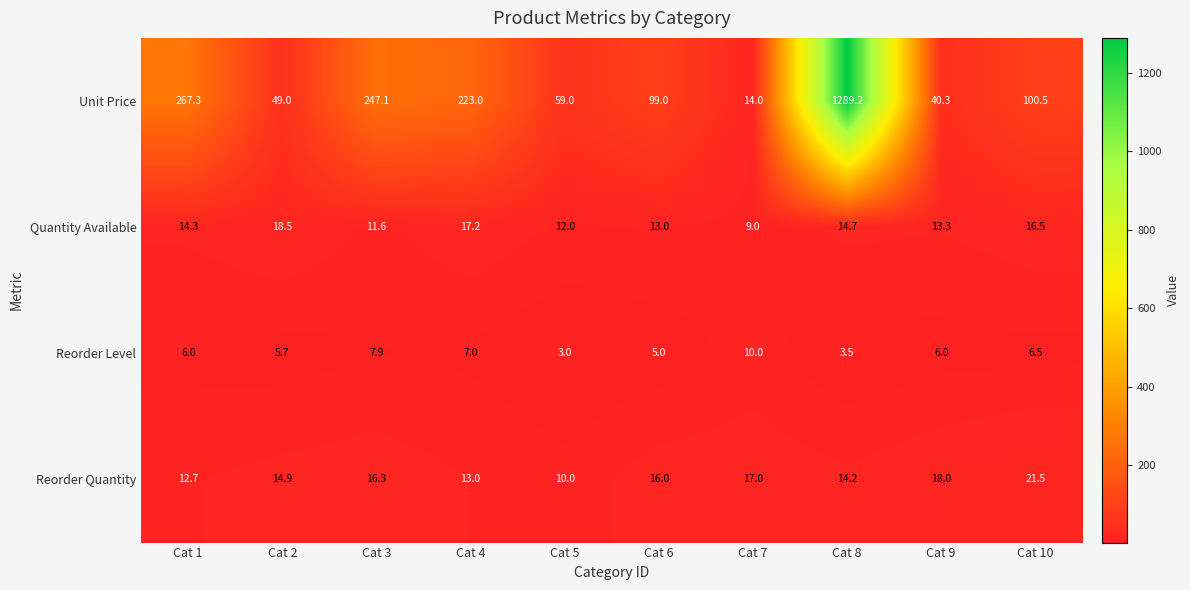

Which series has the largest total across all categories?

Unit Price